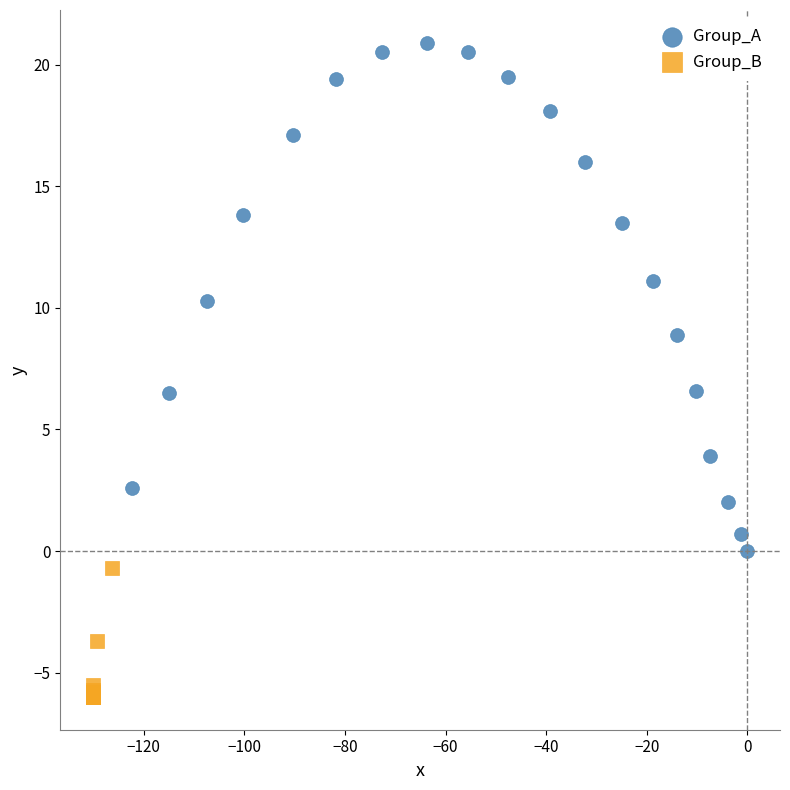

Which series contains the lowest Y value?

Group_B